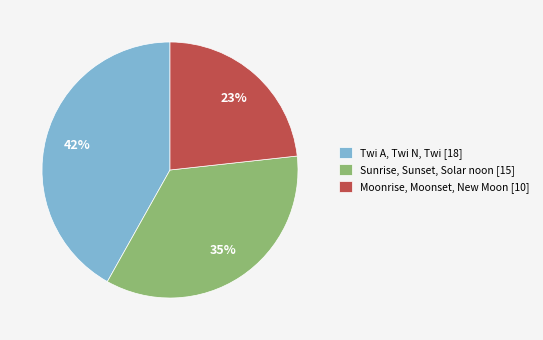

Count the number of slices in the pie.

3